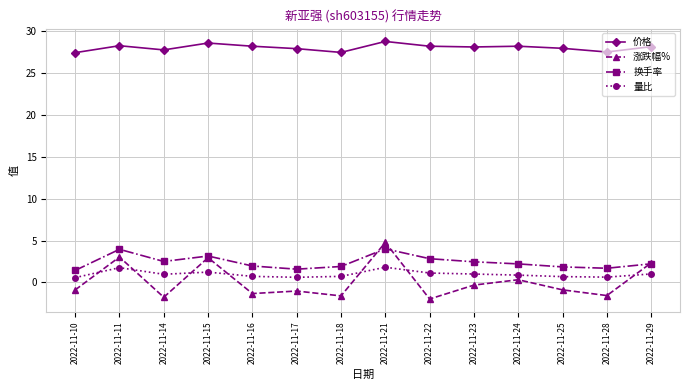

Where do 量比 and 涨跌幅% first cross each other?

2022-11-10 and 2022-11-11